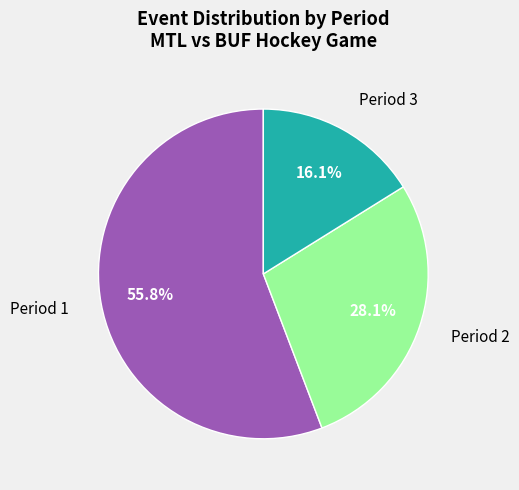

To the nearest percent, what is the average slice percentage?

33%